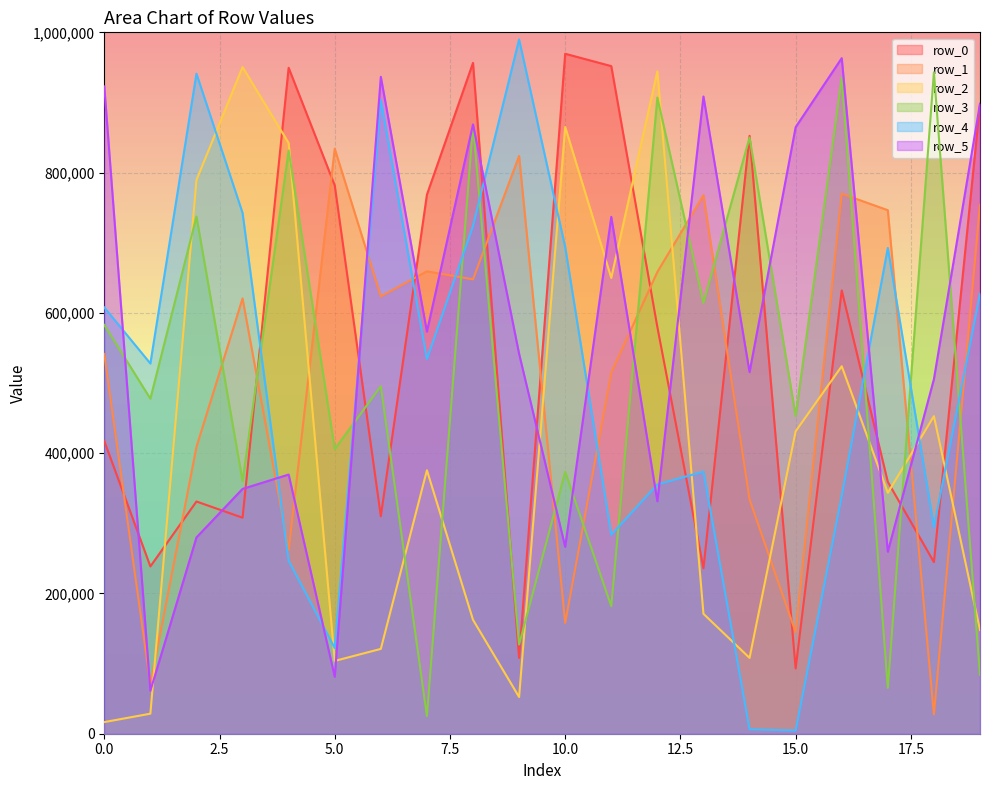

What is the average value of the row_2 series?

403991